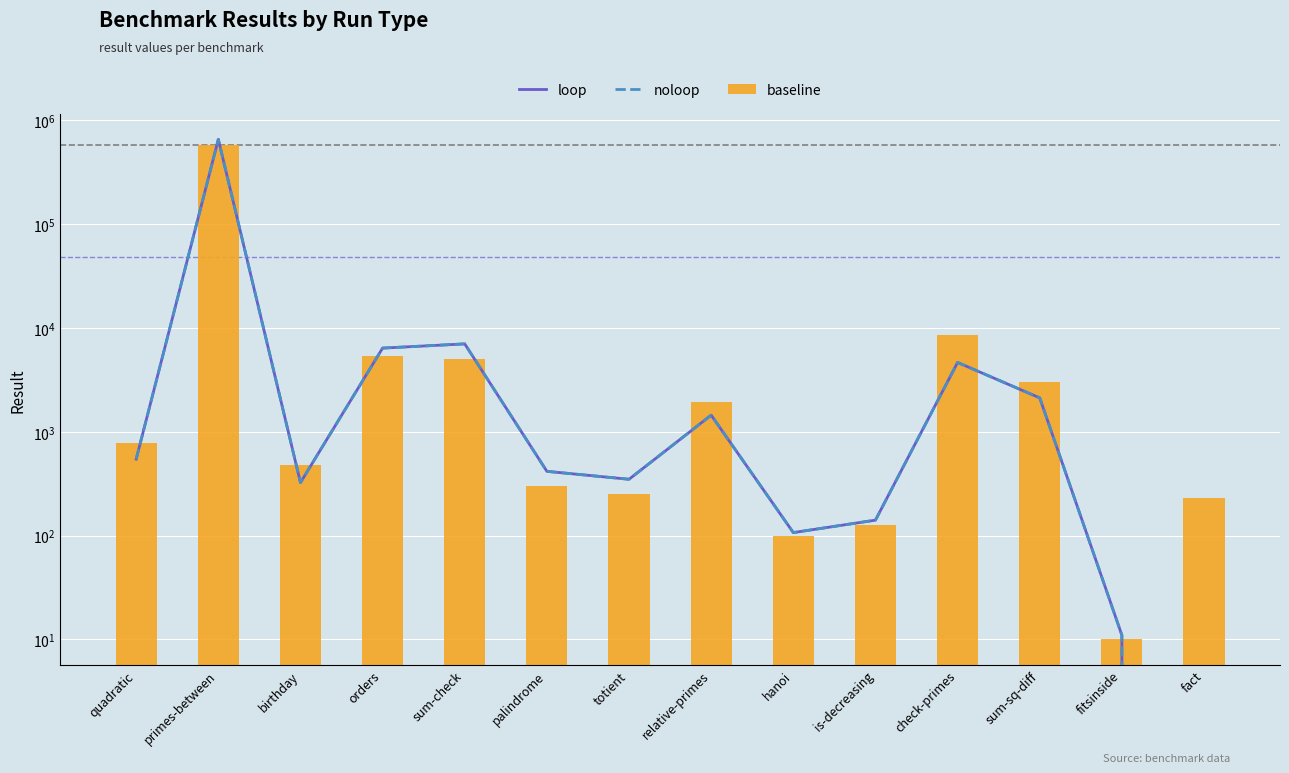

What is the label of the 10th bar from the left?

is-decreasing